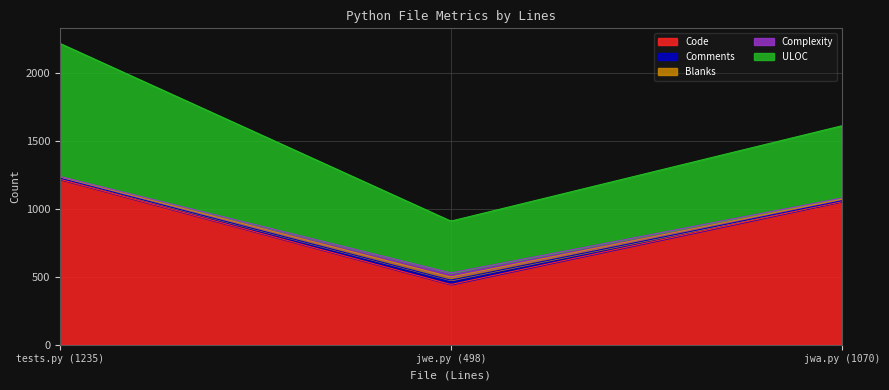

Between jwa.py (1070) and jwe.py (498), which is larger?

jwa.py (1070)